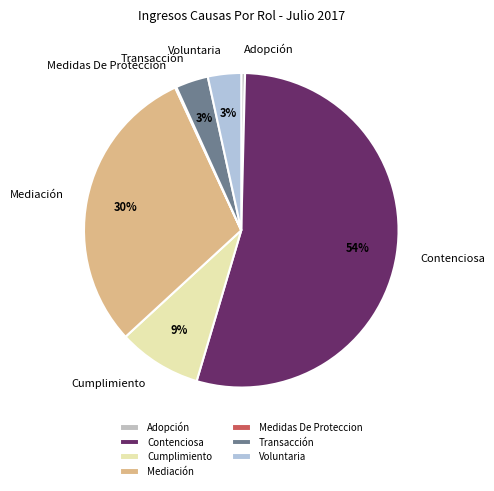

What is the largest slice in the pie chart?

Contenciosa